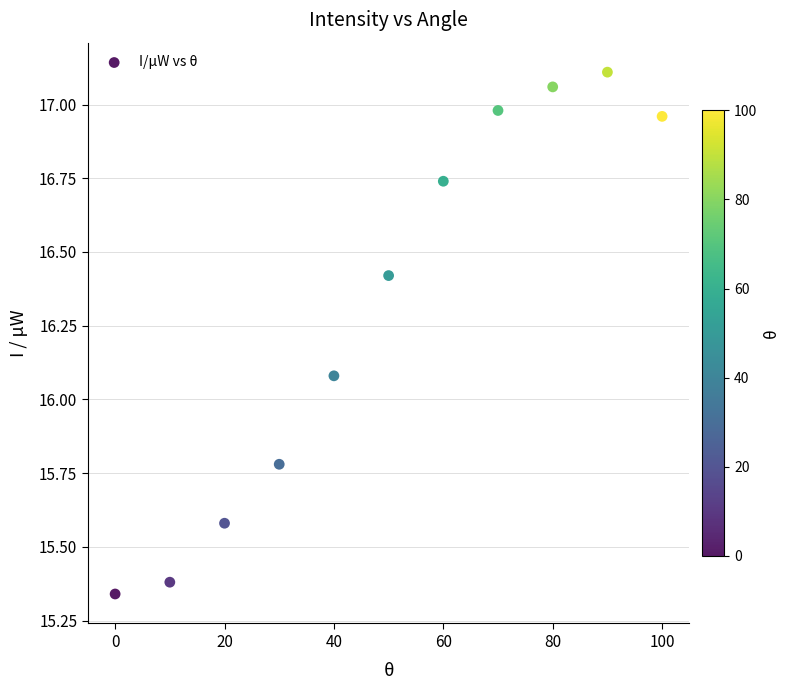

What is the range of X values (max minus min)?

100.0